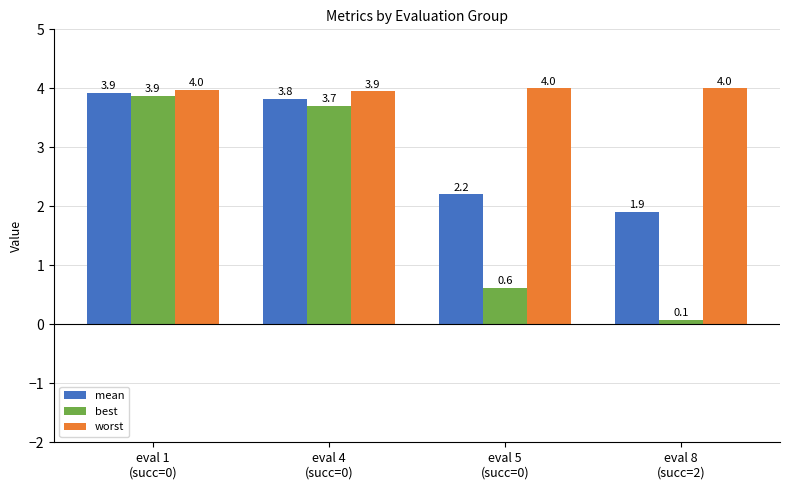

What is the total value across all series at eval 5
(succ=0)?

6.8